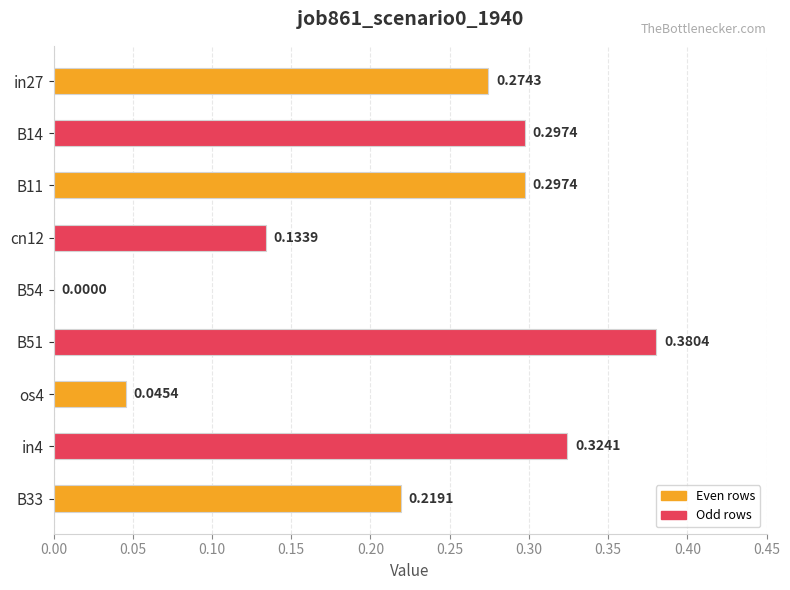

Between B14 and cn12, which is larger?

B14